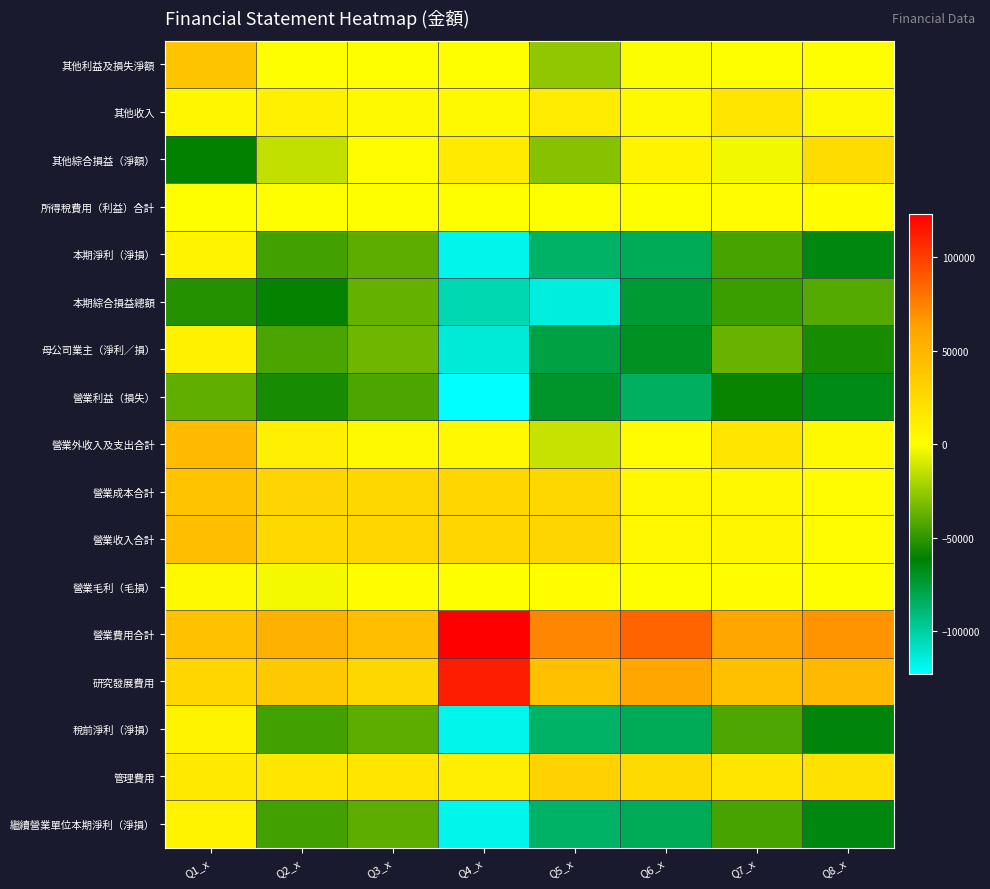

What is the total value across all series at Q7_x?

-110739